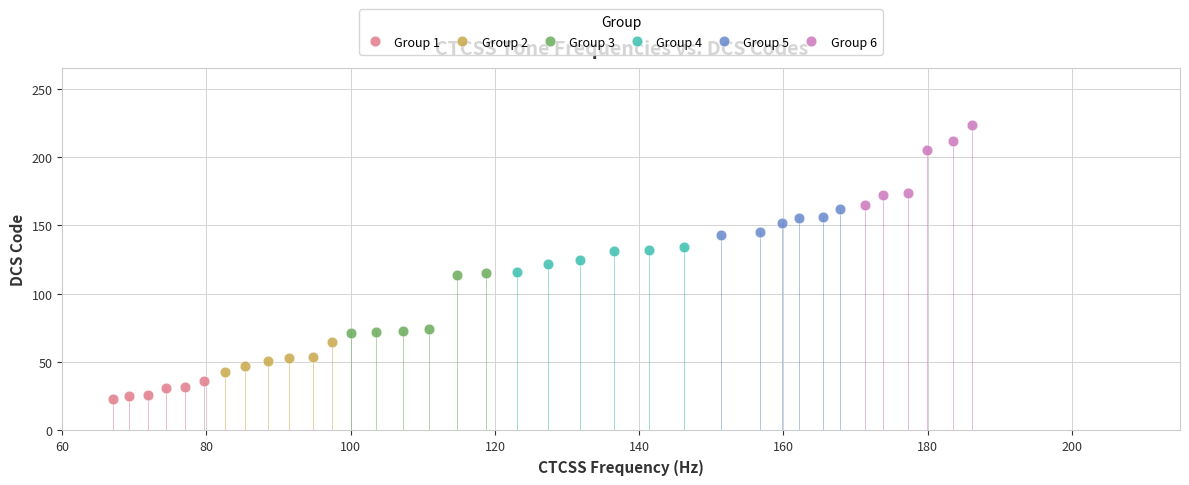

What are all the series names shown in the legend?

Group 1, Group 2, Group 3, Group 4, Group 5, Group 6